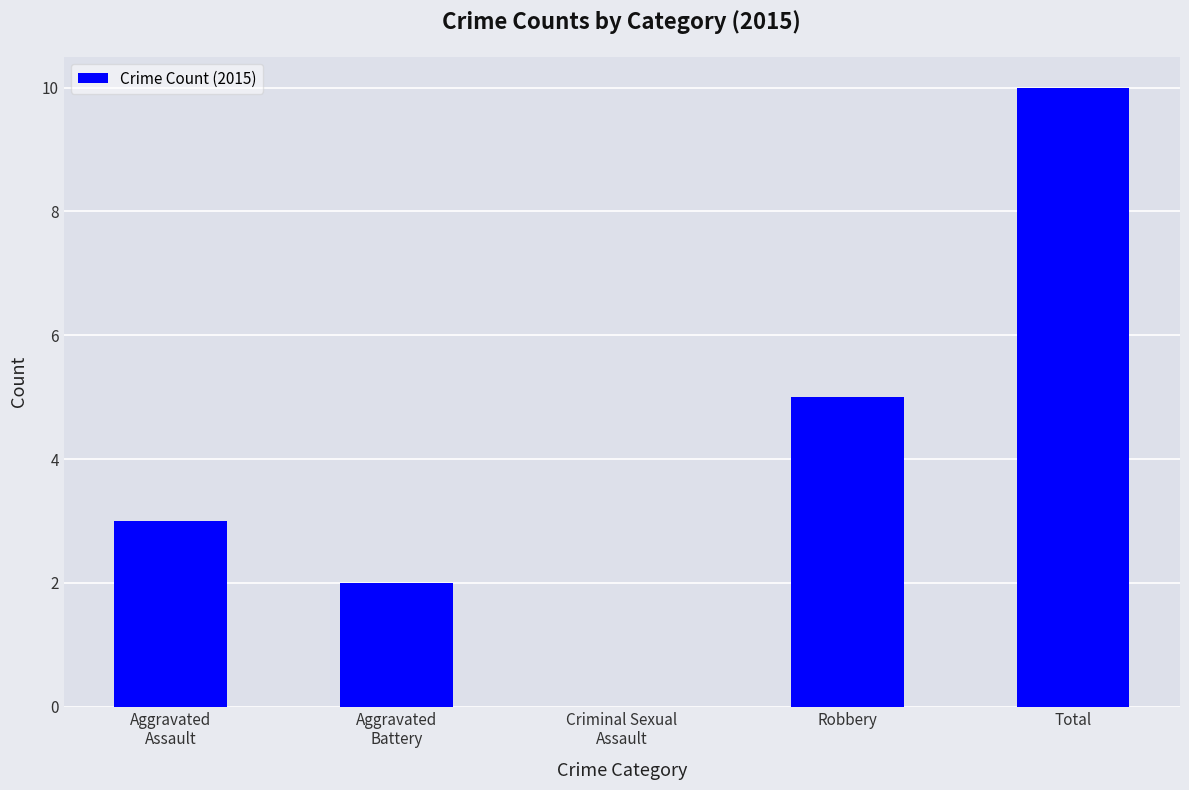

Is it true that the value at Robbery is 7?

False